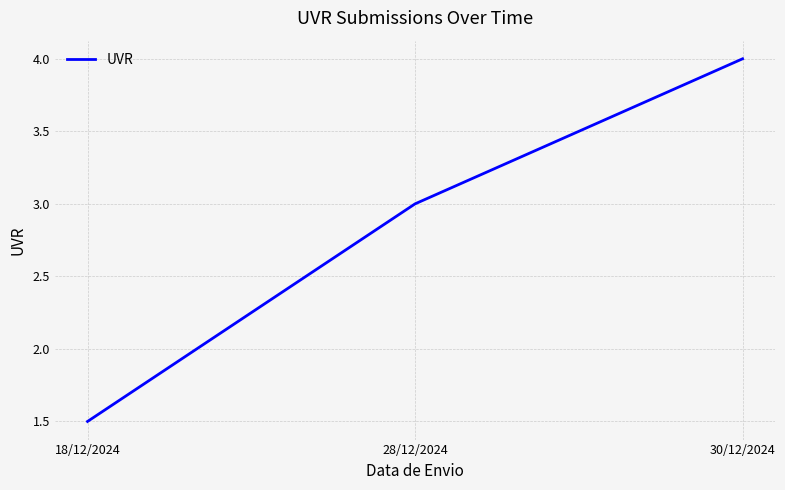

How many distinct data groups are displayed?

1